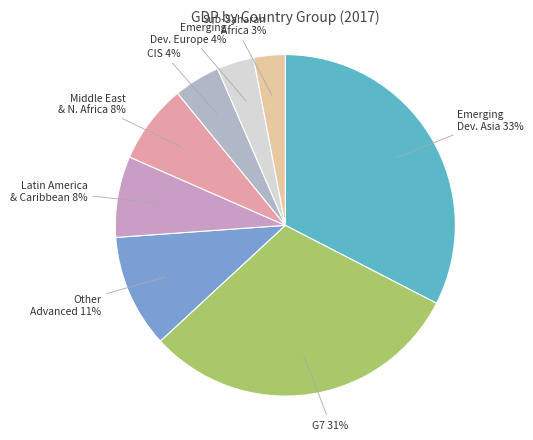

Rank the categories by value from highest to lowest.

Emerging and Developing Asia, Major Advanced Economies (G7), Other Advanced Economies, Latin America and the Caribbean, Middle East, North Africa, Afghanistan, Commonwealth of Independent States, Emerging and Developing Europe, Sub-Saharan Africa